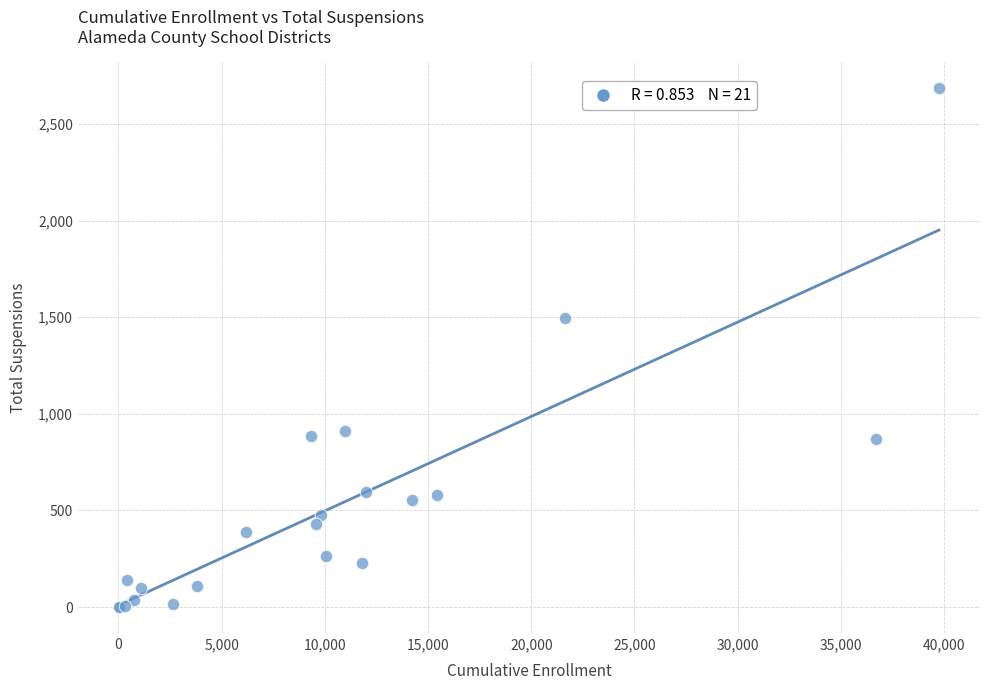

What Y value in the scatter plot is closest to 1343?

1494